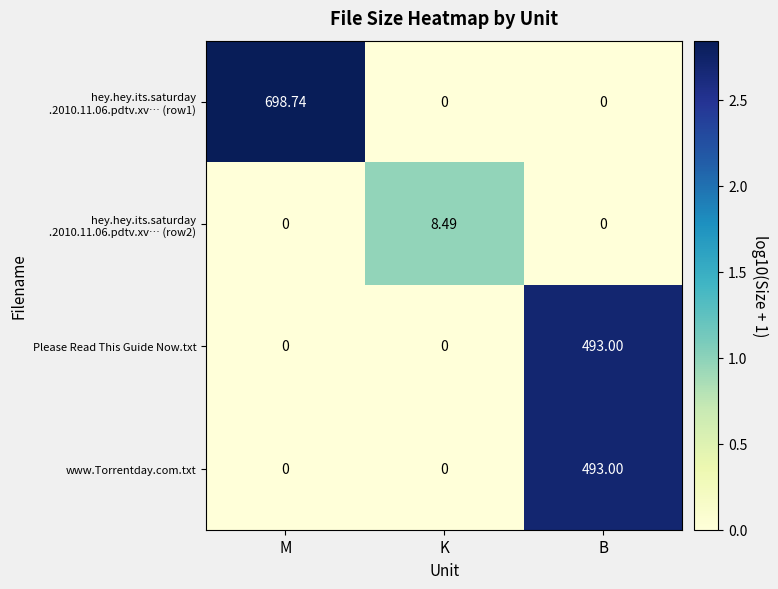

At which category is the sum across all series the highest?

B